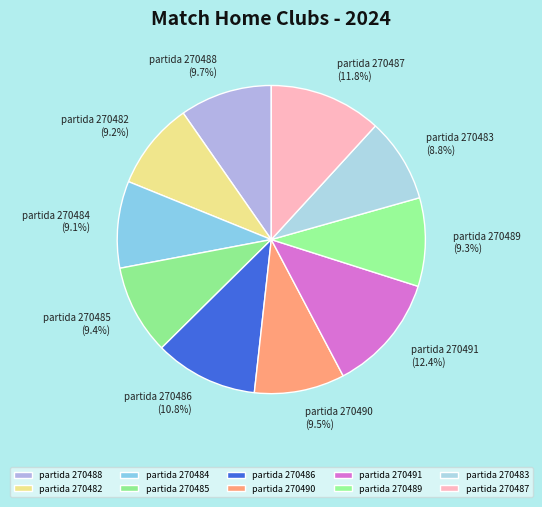

How many segments does this pie chart have?

10